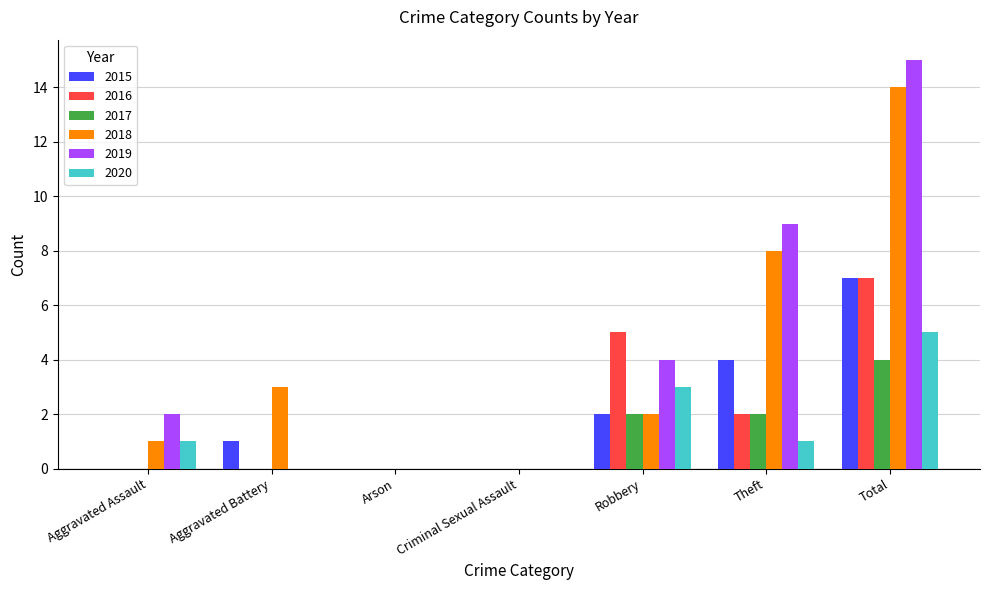

Is it true that 2018 equals 0 at Arson?

True